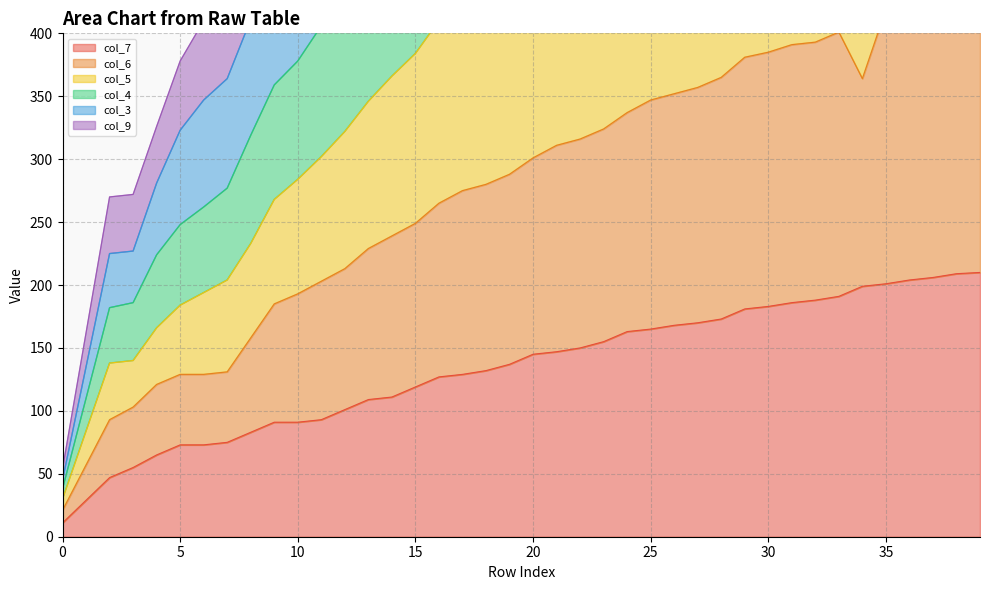

Is it true that col_7 equals 30 at 10?

False